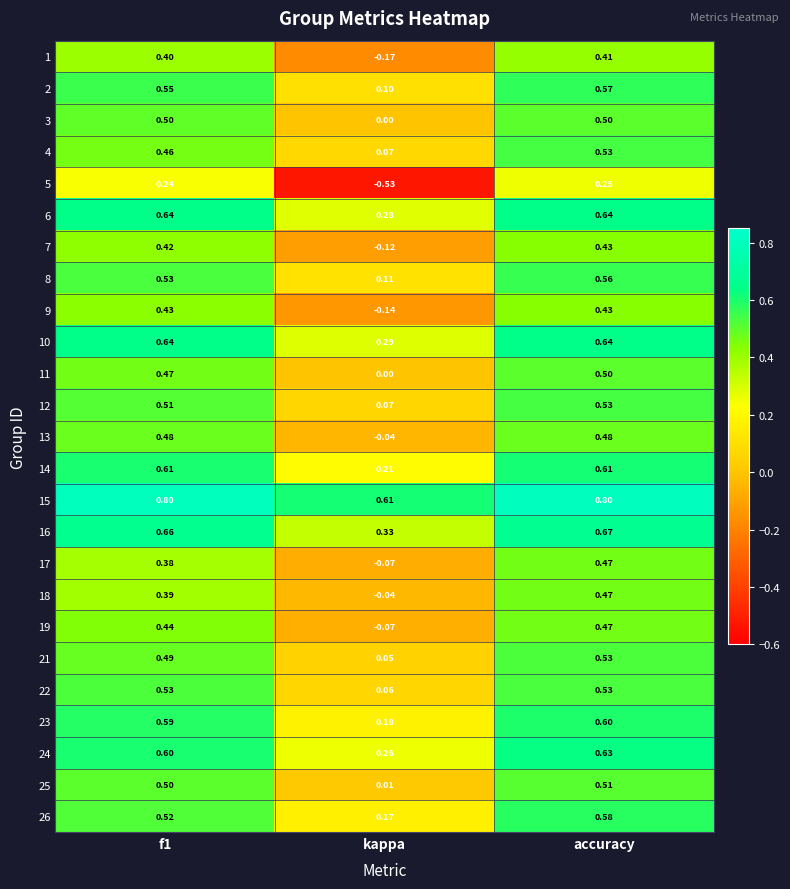

At which label is 16 closest to 0?

kappa